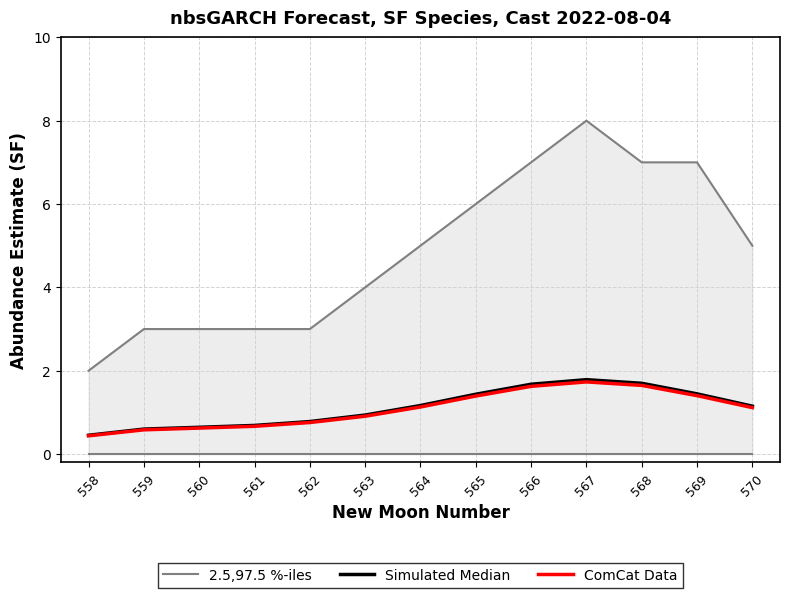

True or false: 2.5,97.5 %-iles and Simulated Median cross at least once.

False